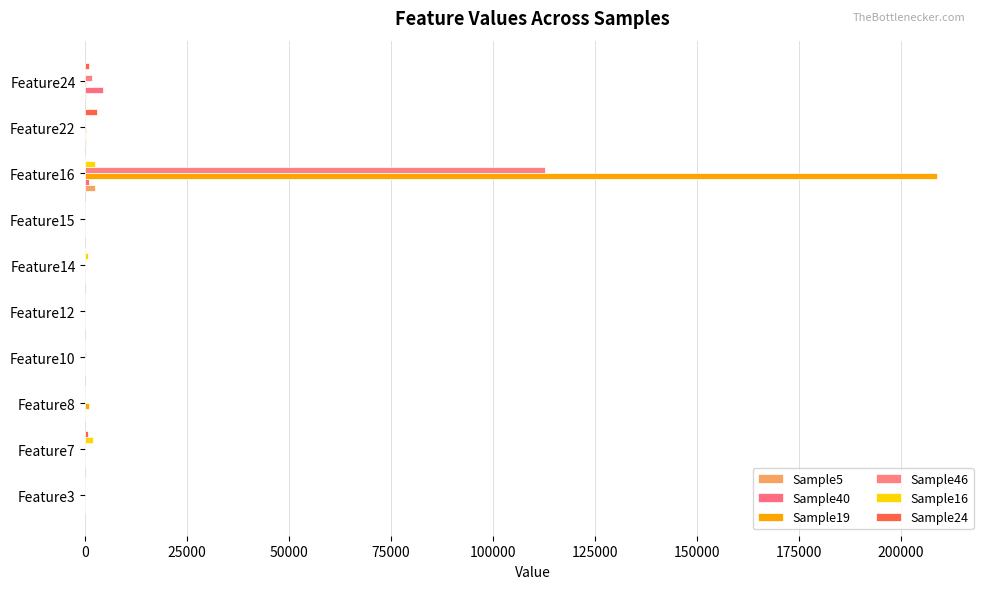

List the series in order of their peak value, highest first.

Sample19, Sample46, Sample40, Sample24, Sample5, Sample16